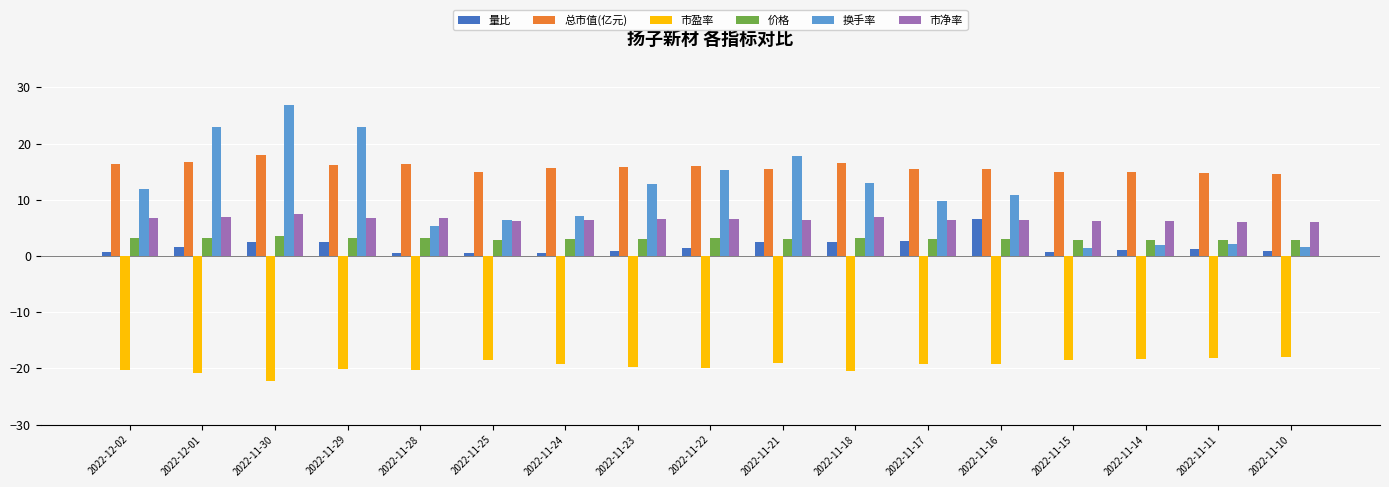

What is the value of the 价格 bar at the 8th from the left?

3.1